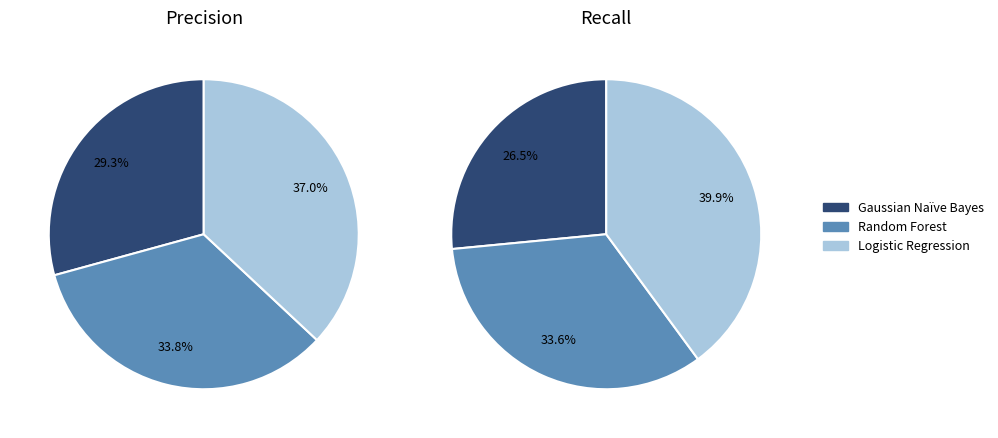

How many segments does this pie chart have?

3